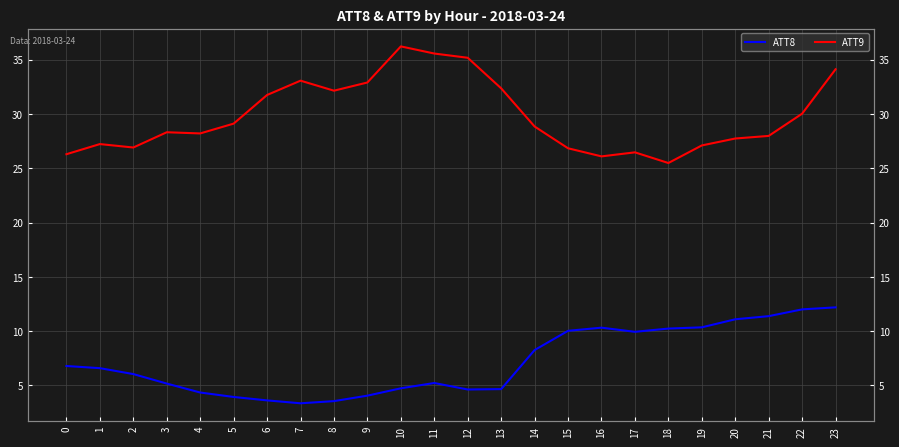

The ATT8 series shows 1.8 at 8. True or false?

False